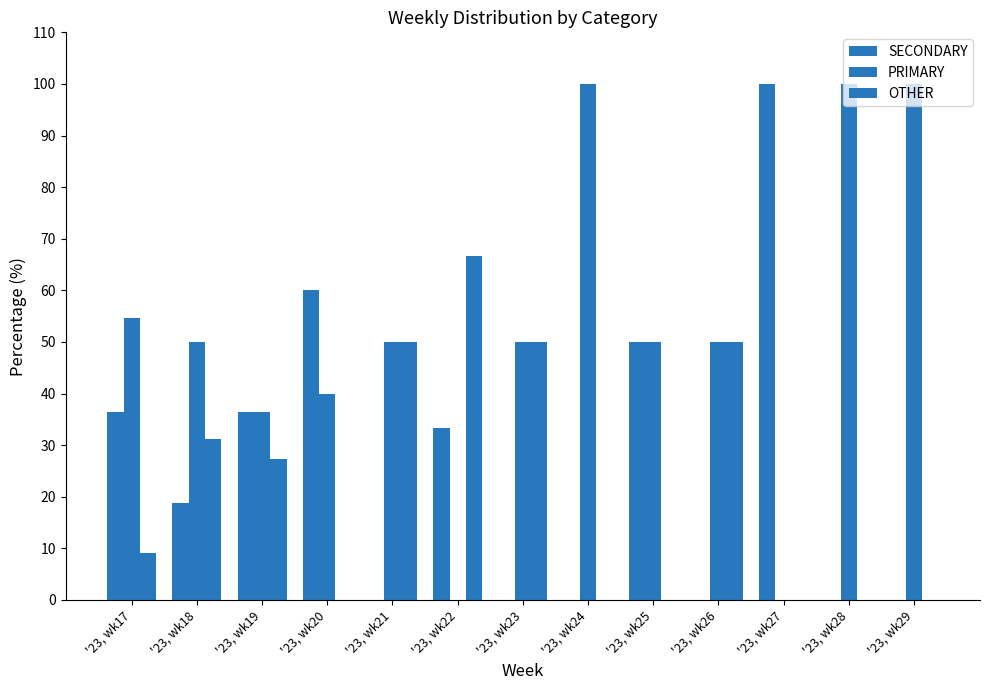

Reading right to left, what are all the values shown in this chart?

SECONDARY: 0.0	0.0	100.0	0.0	50.0	0.0	0.0	33.3	0.0	60.0	36.4	18.8	36.4
PRIMARY: 100.0	100.0	0.0	50.0	50.0	100.0	50.0	0.0	50.0	40.0	36.4	50.0	54.5
OTHER: 0.0	0.0	0.0	50.0	0.0	0.0	50.0	66.7	50.0	0.0	27.3	31.2	9.1